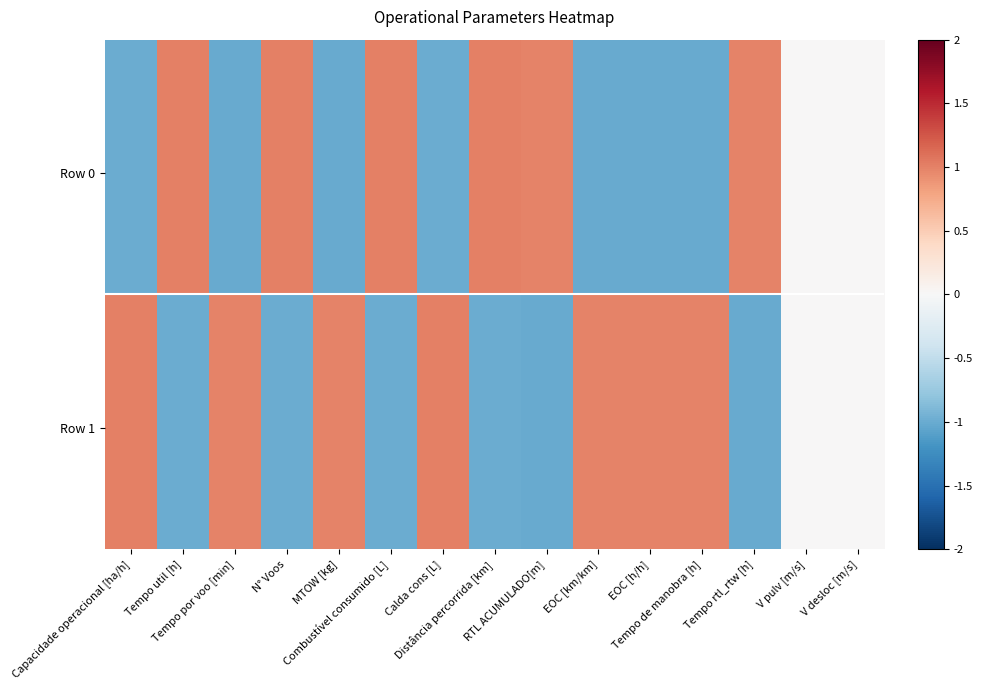

Which label corresponds to the largest value in the chart?

Distância percorrida [km]